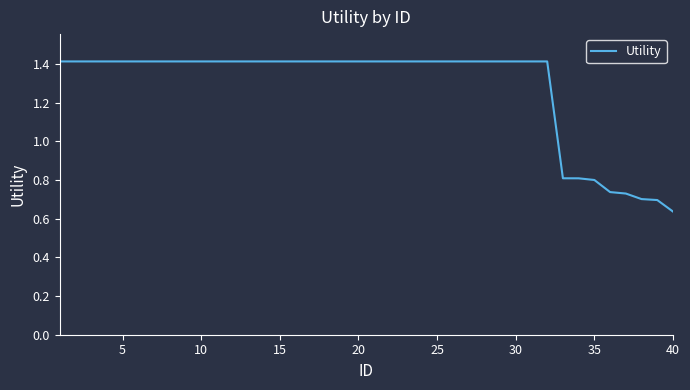

What is the difference between the maximum and minimum values?

0.8